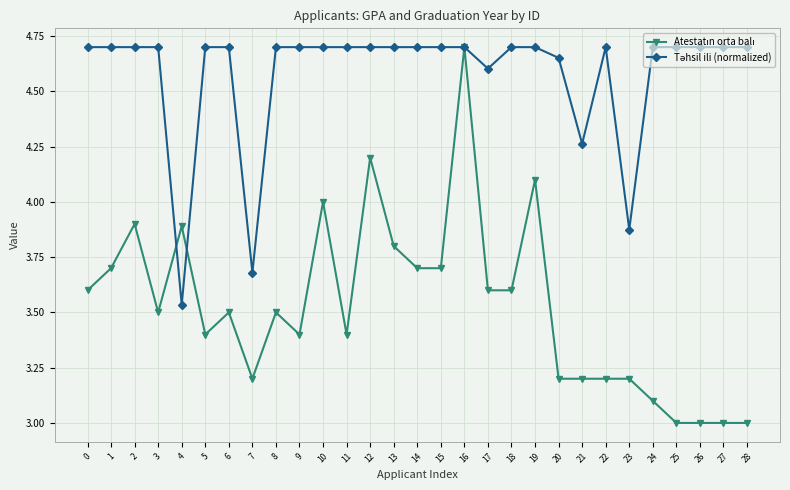

What is the smallest value displayed?

3.0